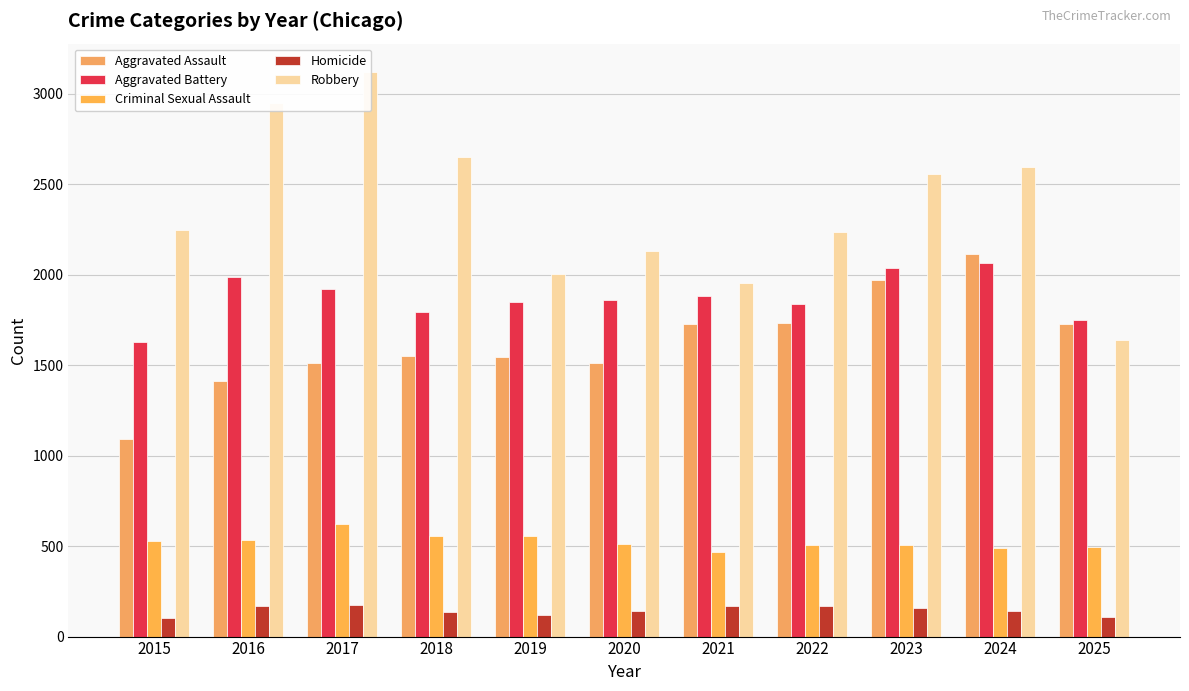

What is the difference between the second highest and second lowest values in the Criminal Sexual Assault series?

66